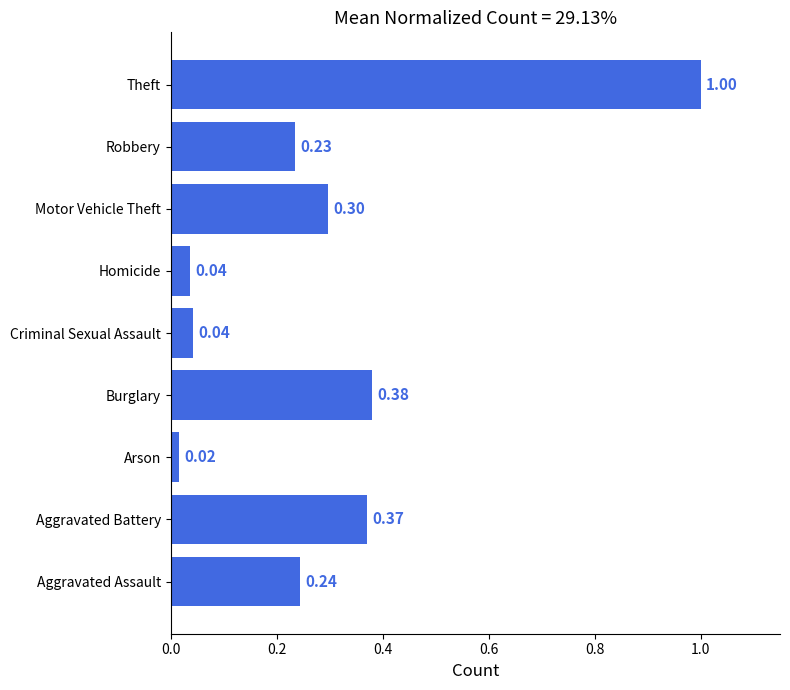

Which category has the lowest value across all series?

Arson